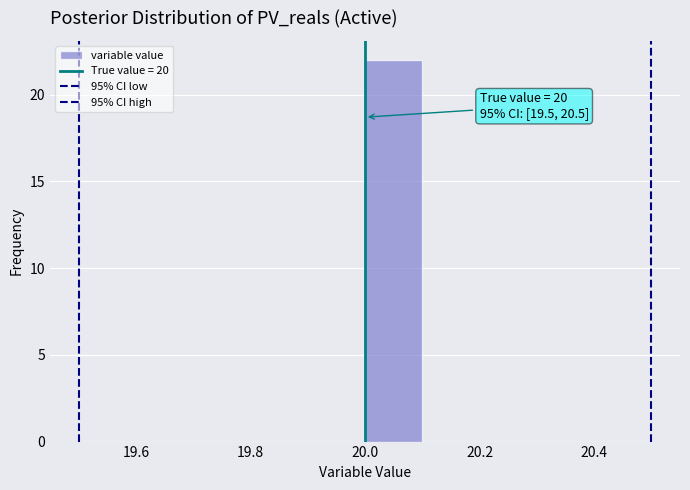

Which range on the x-axis has the tallest bar?

20.0 to 20.1